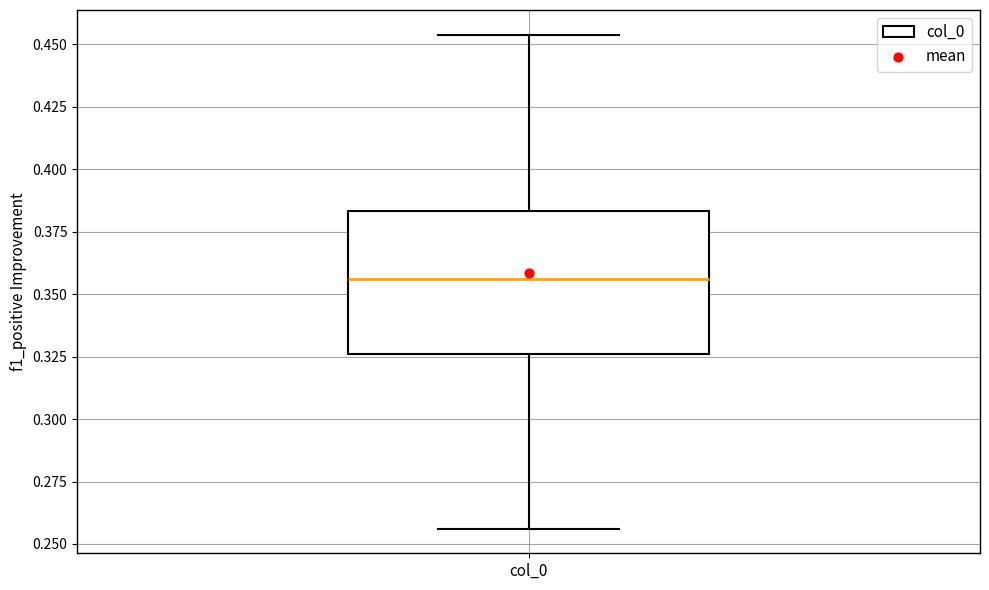

Where does the median line of the box for col_0 sit on the y-axis? The values are not printed on the chart, so give them approximately, as read against the axis.

0.355